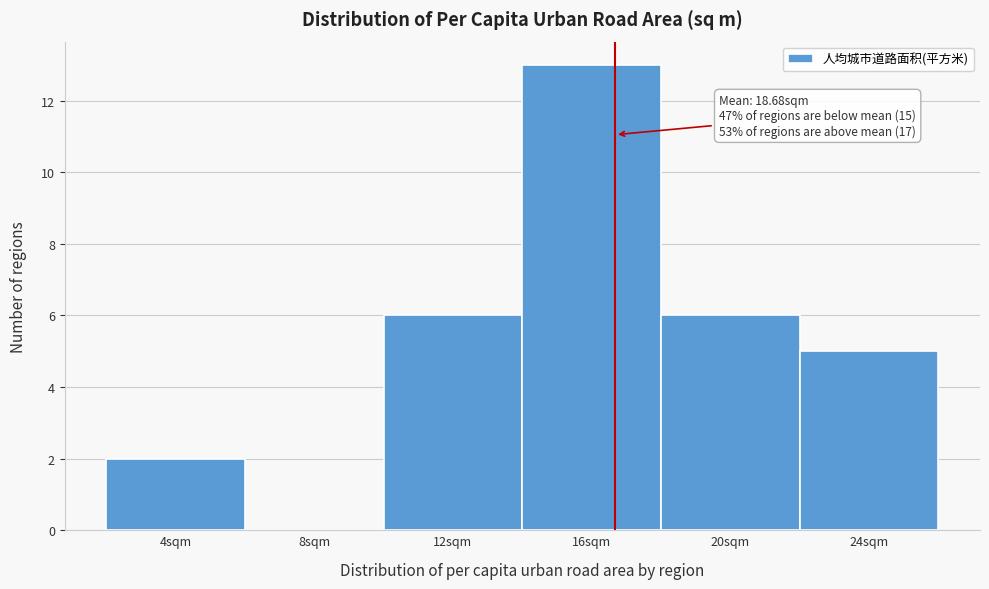

Reading left to right, transcribe all the data shown in this chart.

4sqm=2	8sqm=0	12sqm=6	16sqm=13	20sqm=6	24sqm=5